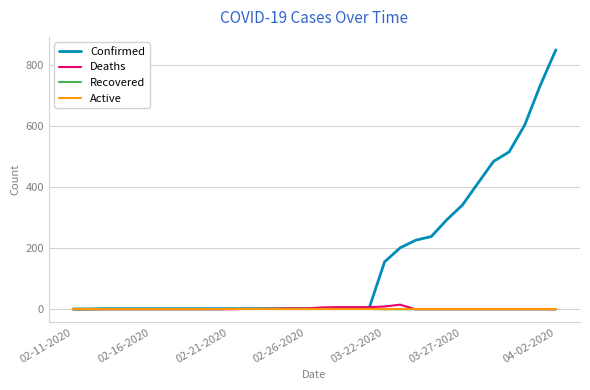

What is the greatest value displayed?

849